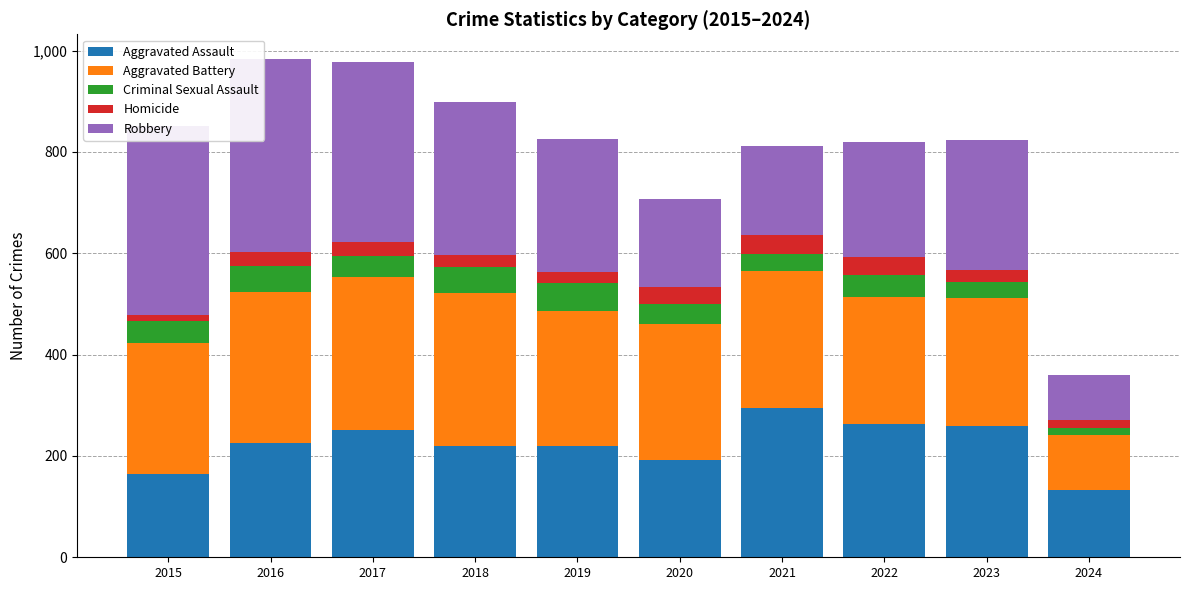

Which category has the highest value in the Aggravated Assault series?

2021